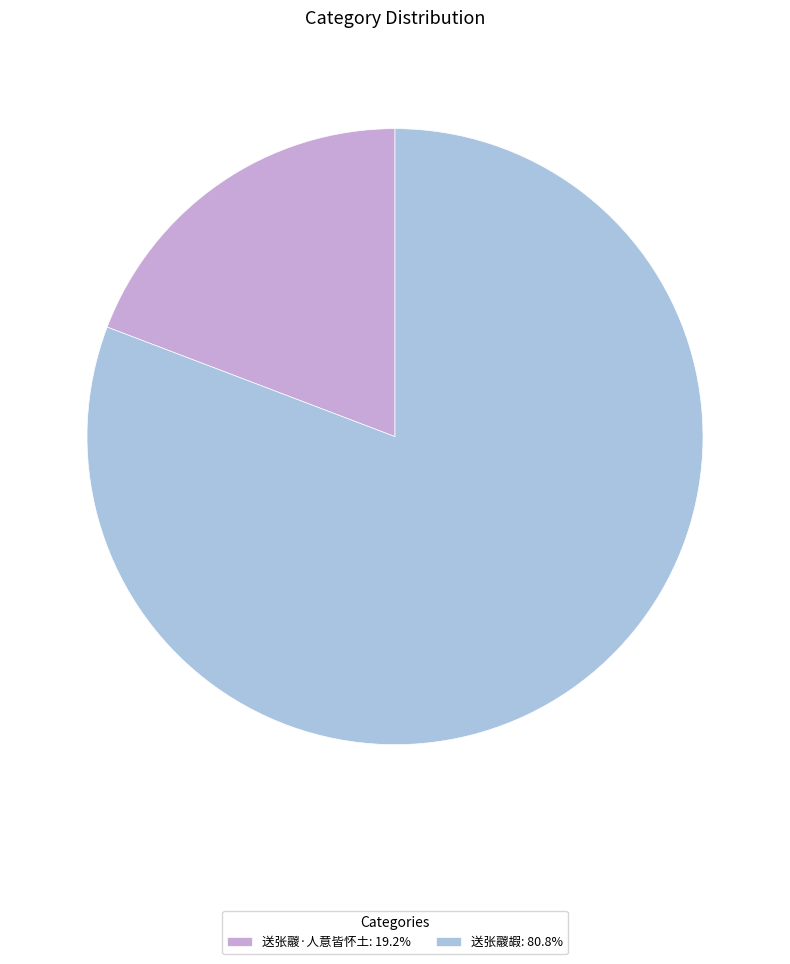

What is the ratio of the value at 送张鬷嘏 to the value at 送张鬷·人意皆怀土?

4.2